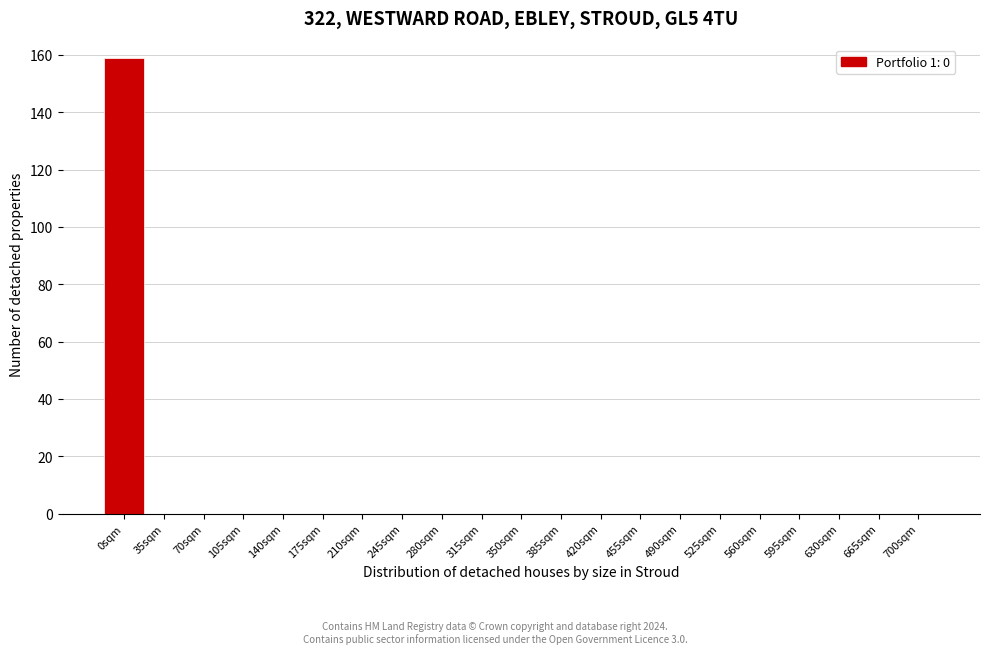

Reading left to right, what are all the values shown in this chart?

0sqm=159	35sqm=0	70sqm=0	105sqm=0	140sqm=0	175sqm=0	210sqm=0	245sqm=0	280sqm=0	315sqm=0	350sqm=0	385sqm=0	420sqm=0	455sqm=0	490sqm=0	525sqm=0	560sqm=0	595sqm=0	630sqm=0	665sqm=0	700sqm=0